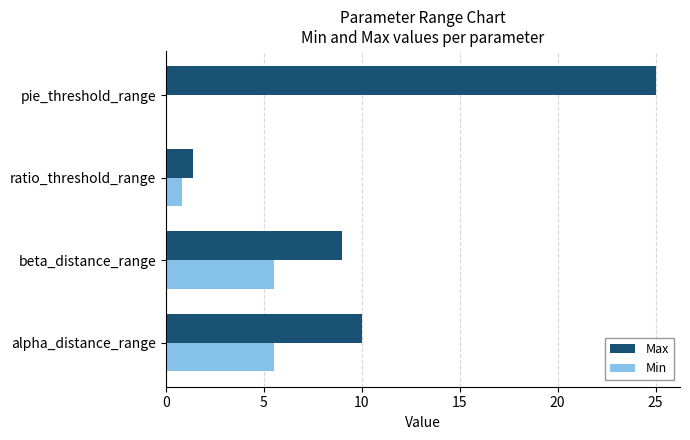

Which series has the largest total across all categories?

Max